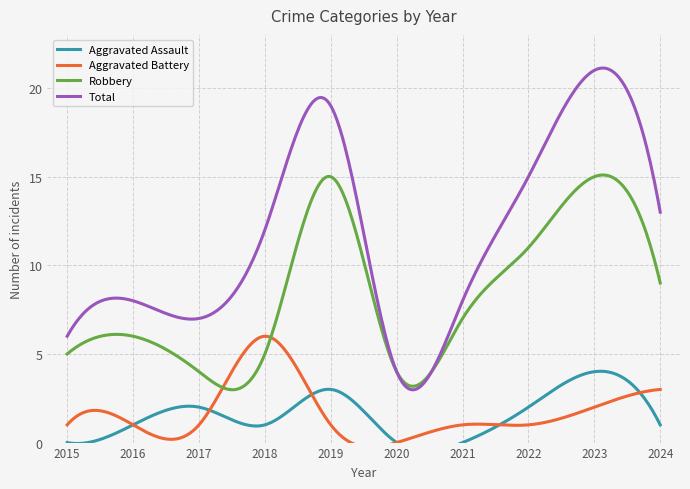

The Total series shows 15 at 2022. True or false?

True